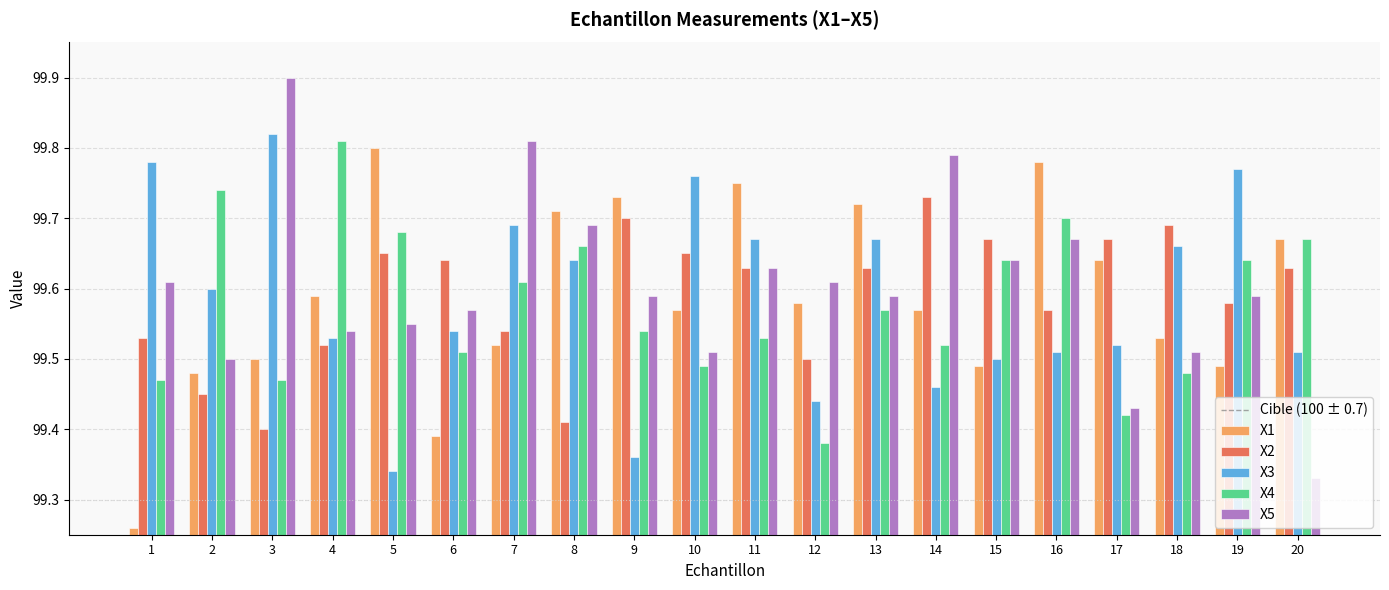

Count the number of categories in the chart.

20